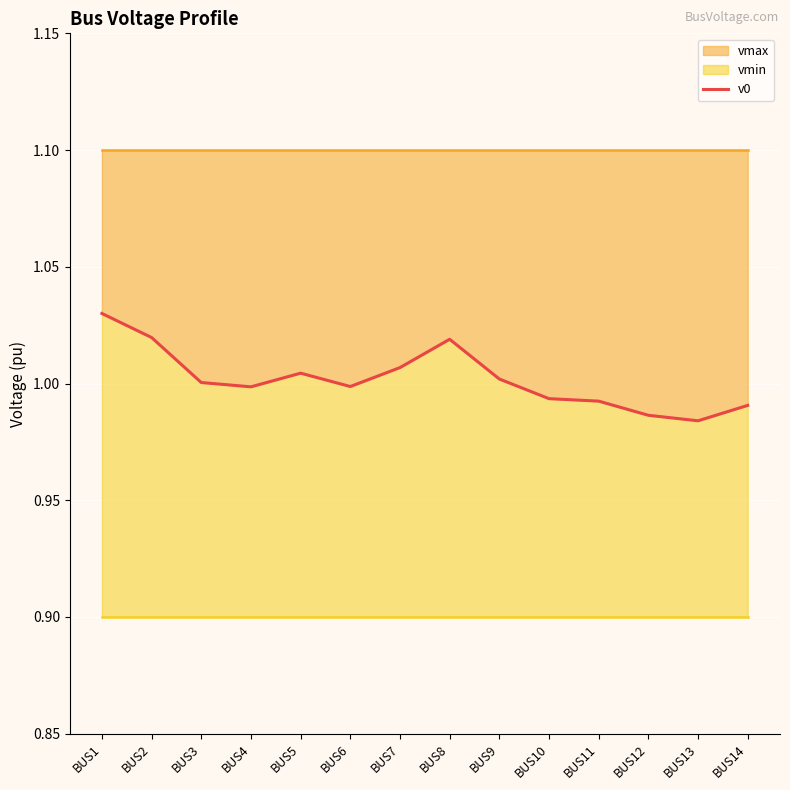

Does the chart display data point markers on the line(s)?

No